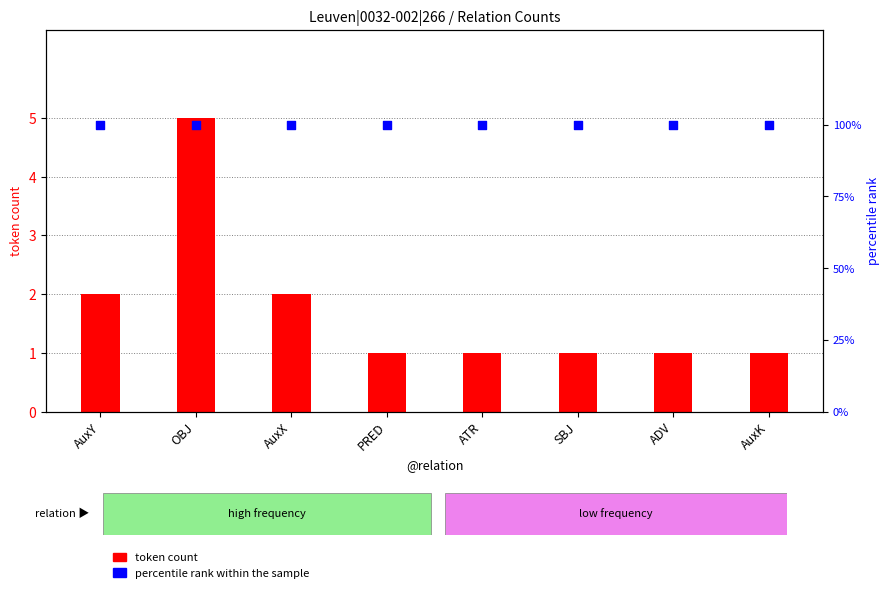

What is the total value across all series at SBJ?

101